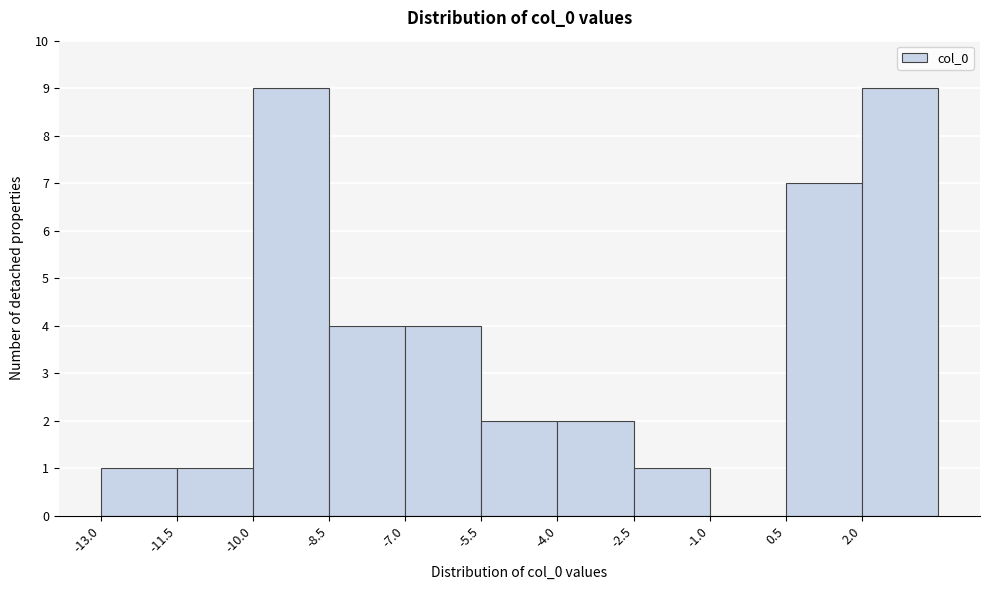

Reading left to right, transcribe this chart: for each bar, give the range it covers on the x-axis and its height. Neither the bar edges nor the heights are printed on the chart, so give them approximately, as read against the axes.

-13.0 to -11.5: 1
-11.5 to -10.0: 1
-10.0 to -8.5: 9
-8.5 to -7.0: 4
-7.0 to -5.5: 4
-5.5 to -4.0: 2
-4.0 to -2.5: 2
-2.5 to -1.0: 1
-1.0 to 0.5: 0
0.5 to 2.0: 7
2.0 to 3.5: 9